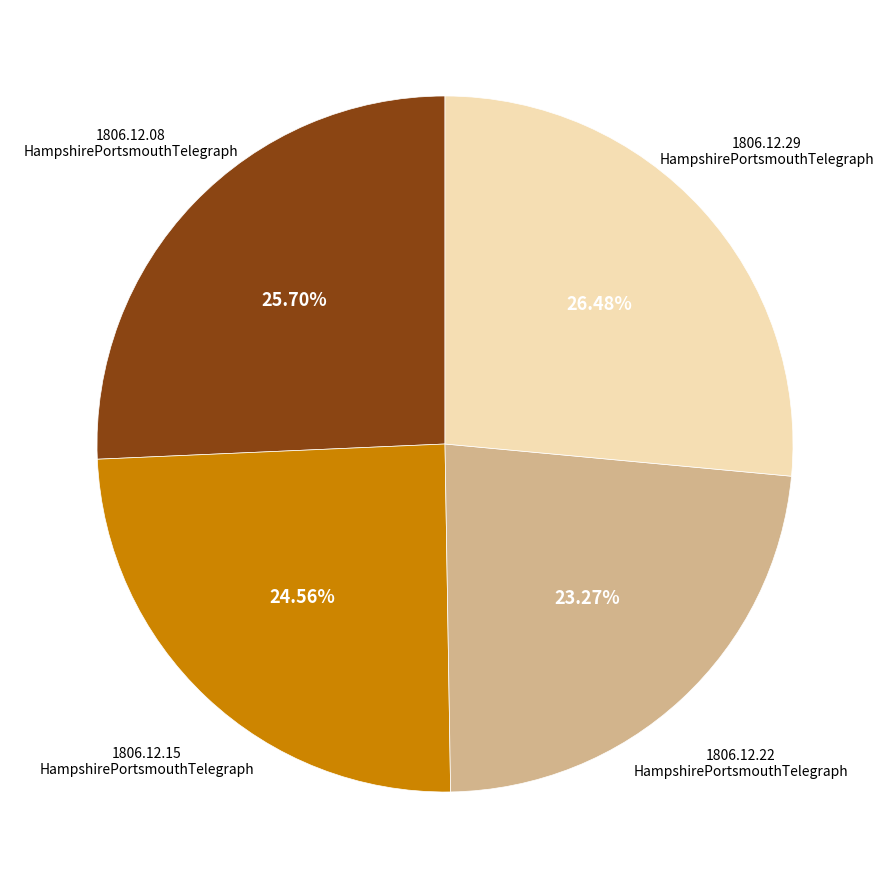

Is there a majority slice in this chart?

No